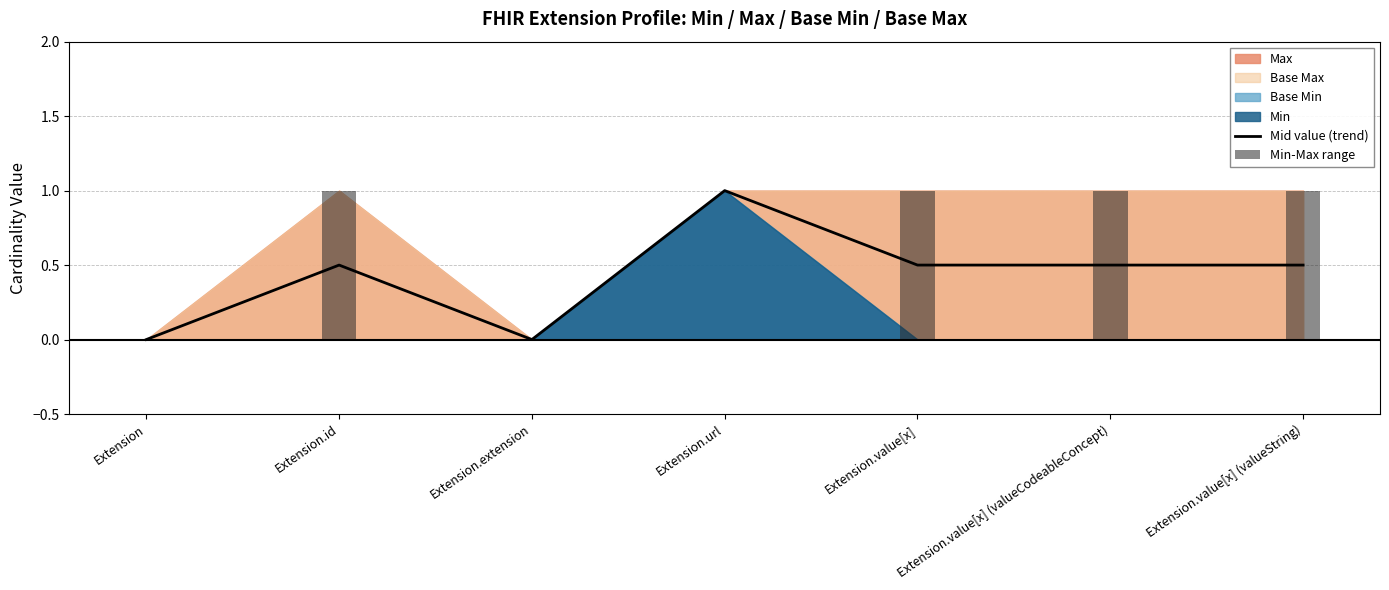

What is the value of the Mid value (trend) bar at the 4th from the left?

1.0